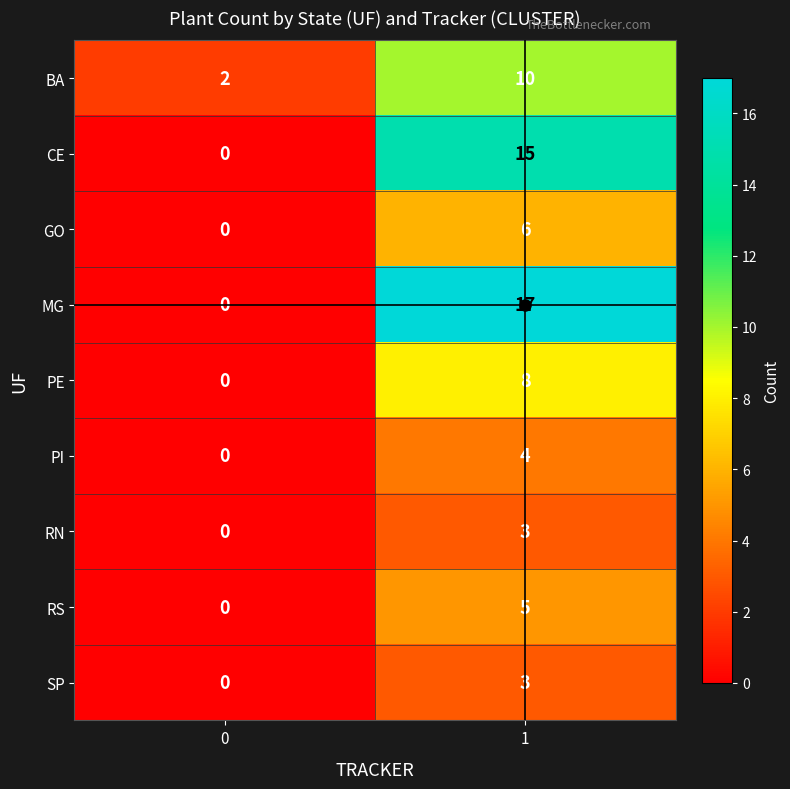

Between 0 and 1, which series saw the biggest shift?

MG